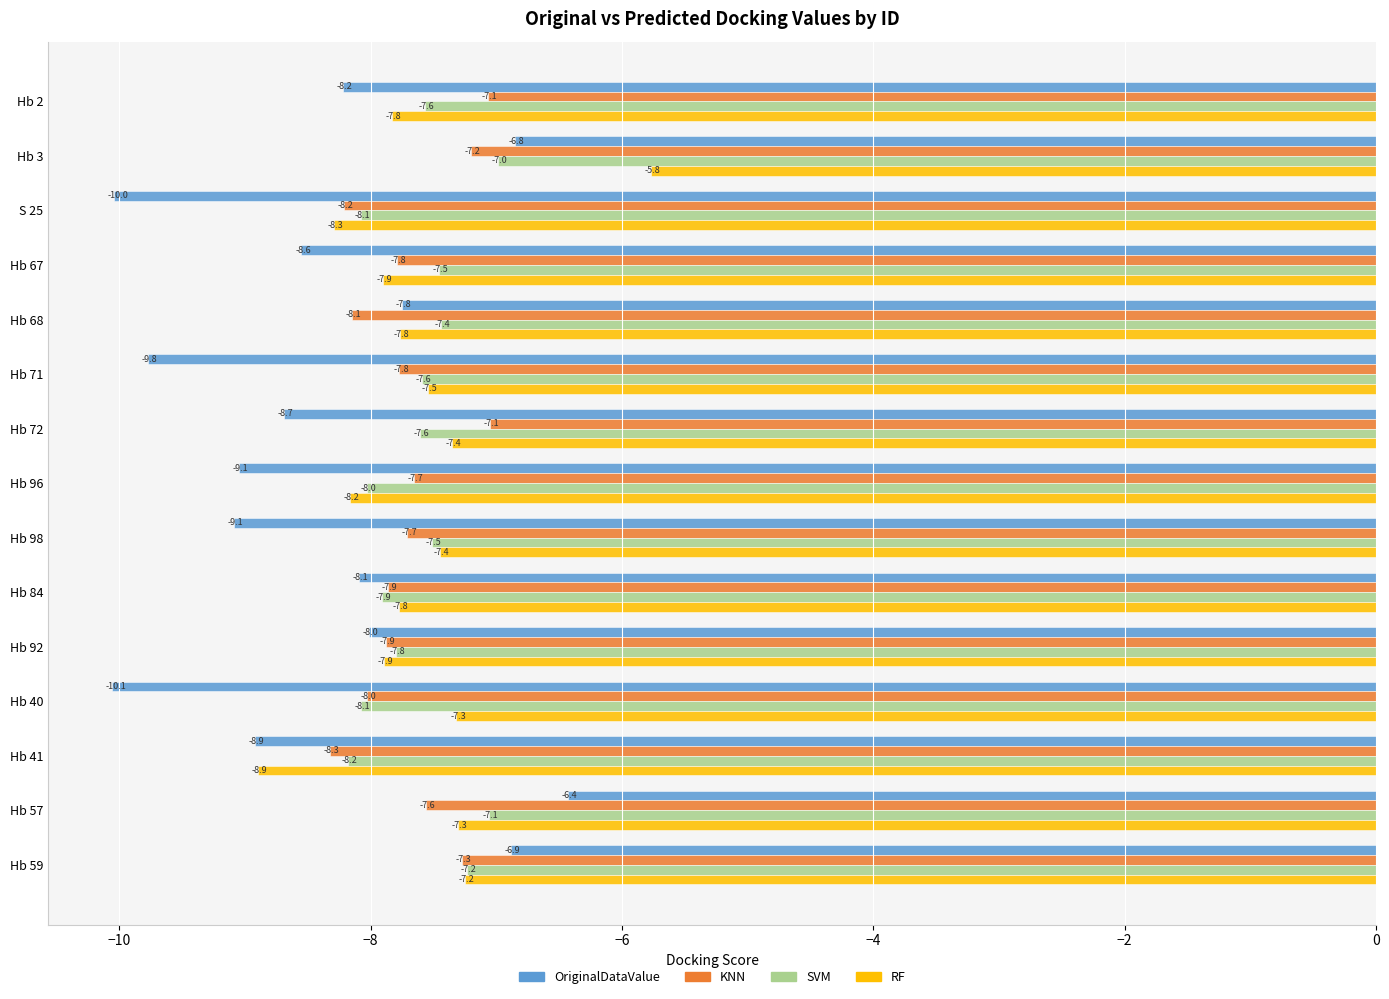

What is the average value of the KNN series?

-7.7